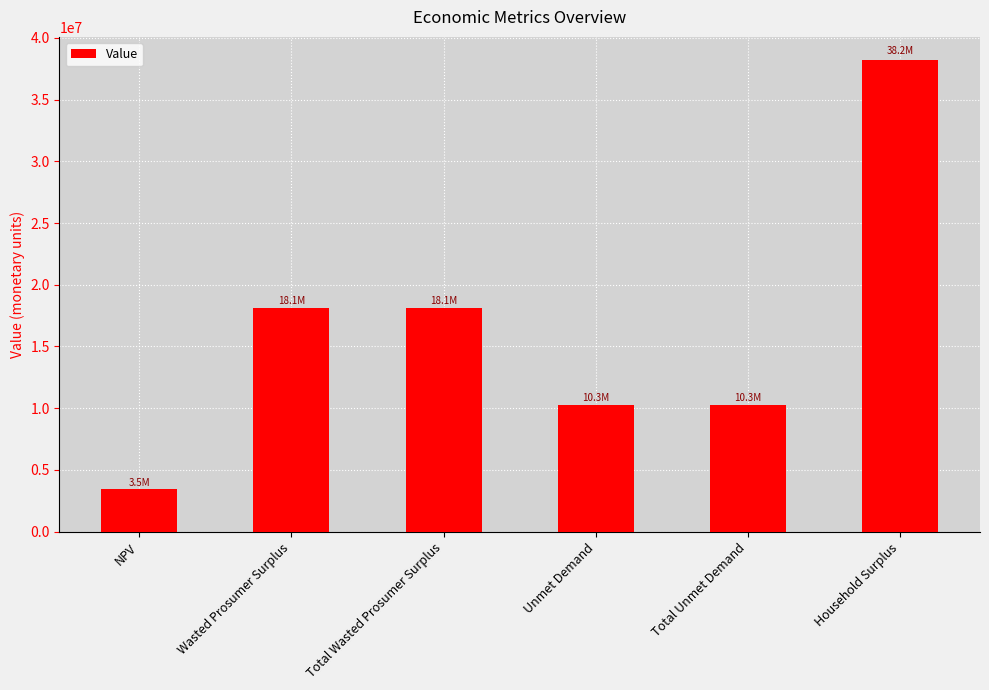

Approximately how many times larger is the value at Total Wasted Prosumer Surplus compared to NPV?

5.2